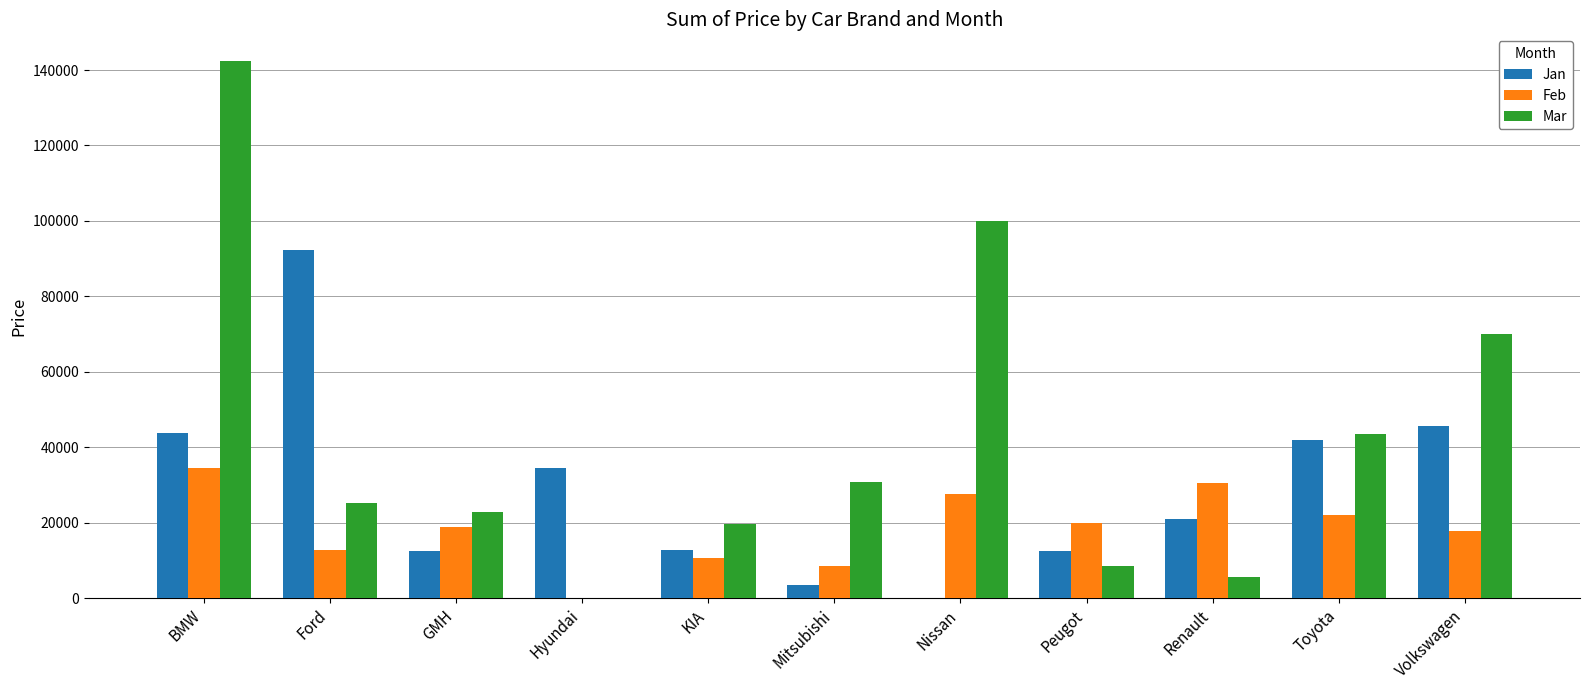

How many categories are shown in the chart?

11